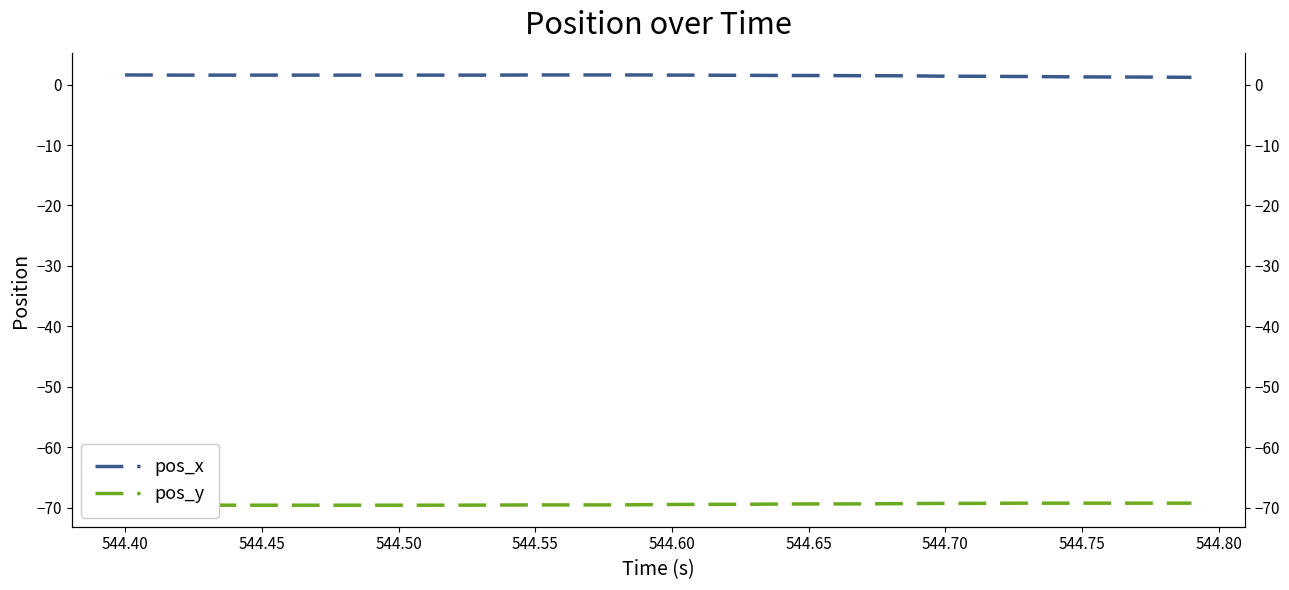

What is the average value of the pos_y series?

-69.4